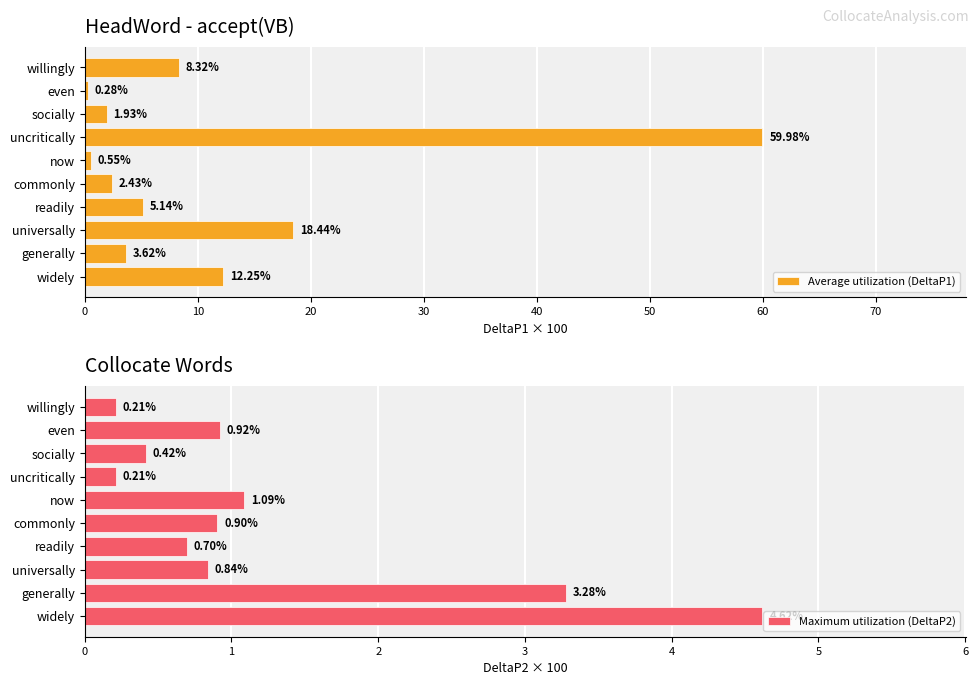

What is the difference between the maximum and minimum values in the Average utilization (DeltaP1) series?

59.7